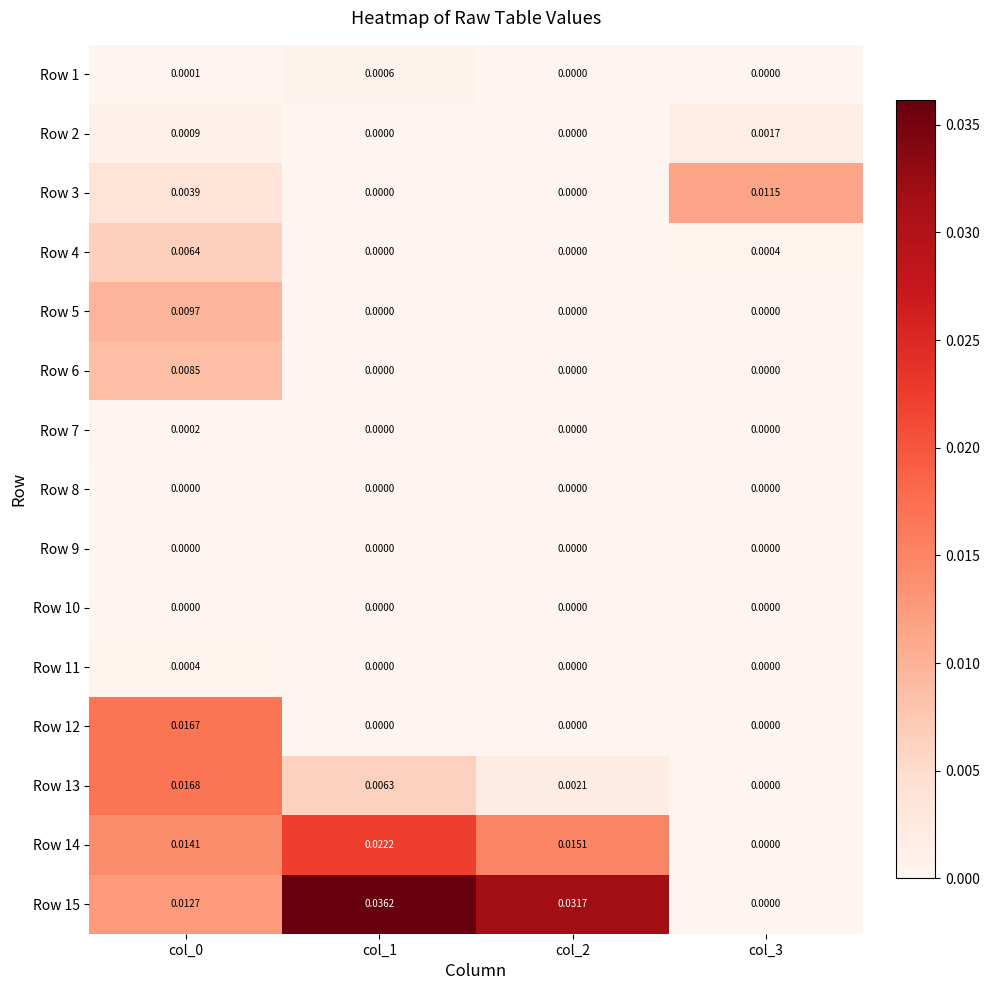

At col_3, list the series in order from largest to smallest.

Row 3, Row 2, Row 4, Row 15, Row 13, Row 1, Row 14, Row 5, Row 6, Row 7, Row 8, Row 9, Row 10, Row 11, Row 12